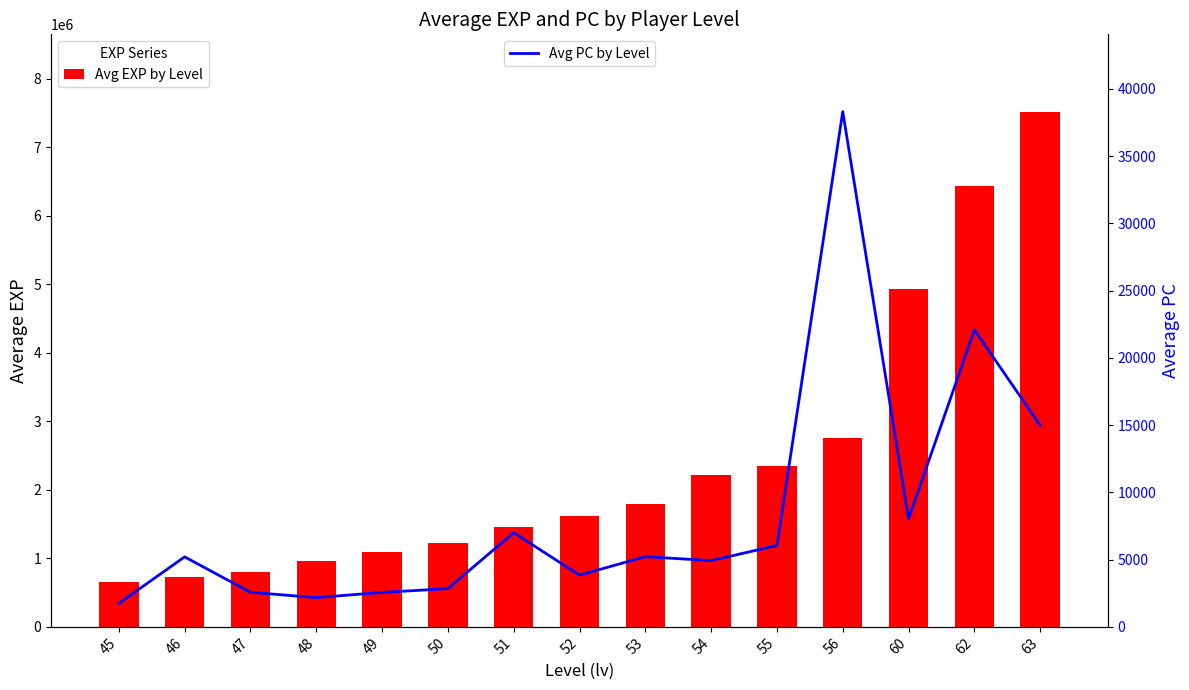

What value does the Avg EXP by Level series have at 60?

4933419